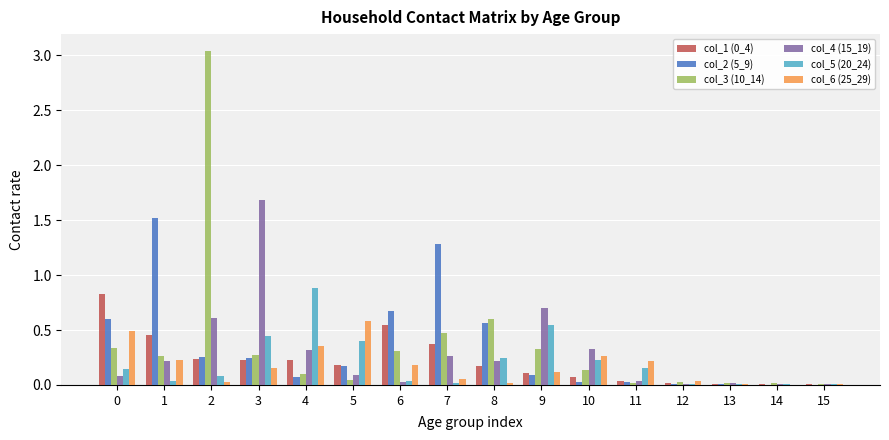

Which category has the highest value in the col_2 (5_9) series?

1